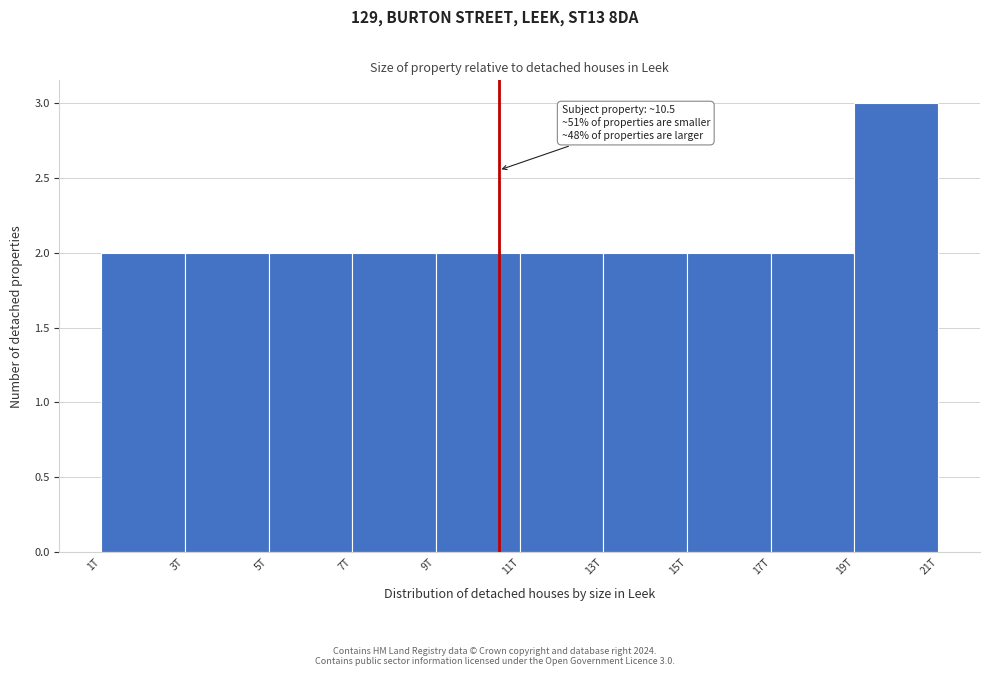

Reading right to left, what are all the values shown in this chart?

19T=3	17T=2	15T=2	13T=2	11T=2	9T=2	7T=2	5T=2	3T=2	1T=2